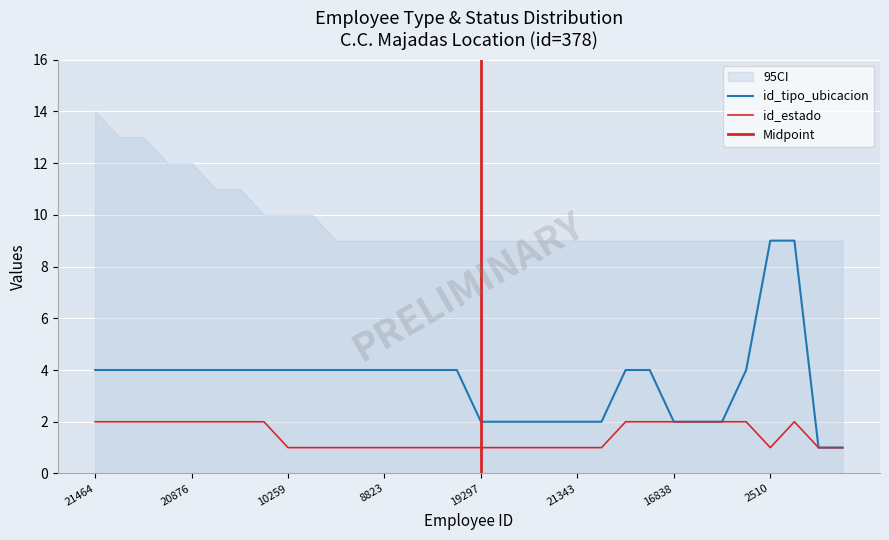

True or false: id_tipo_ubicacion and id_estado cross at least once.

False